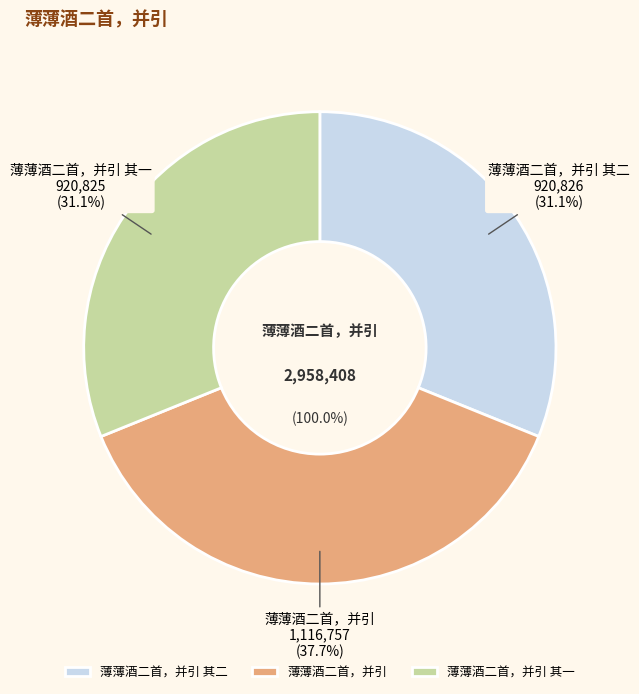

Rank the categories by value from lowest to highest.

薄薄酒二首，并引 其一, 薄薄酒二首，并引 其二, 薄薄酒二首，并引